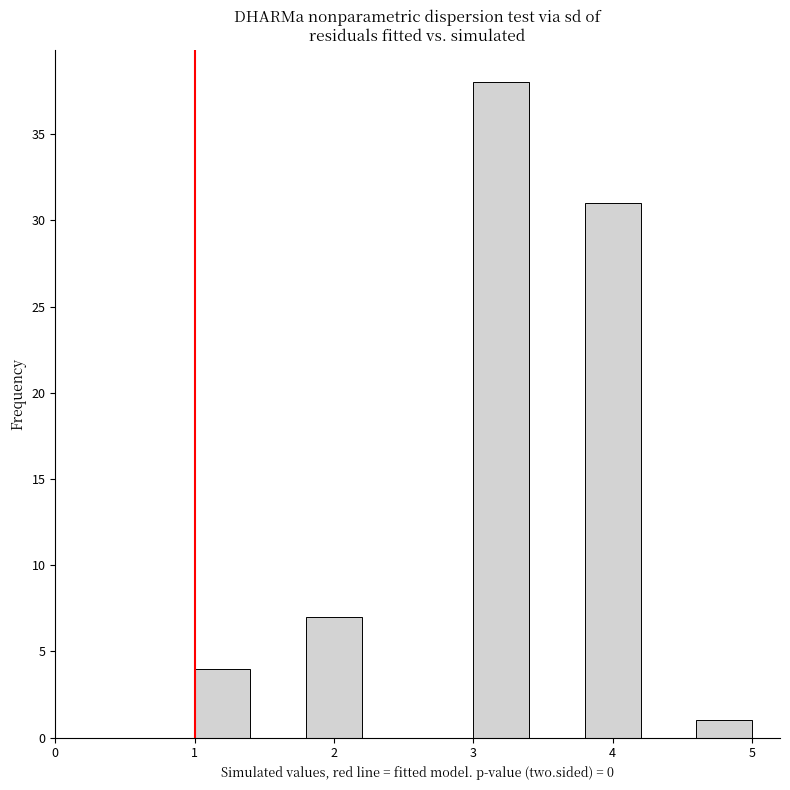

Over which range of the x-axis is the bar tallest?

3.0 to 3.4